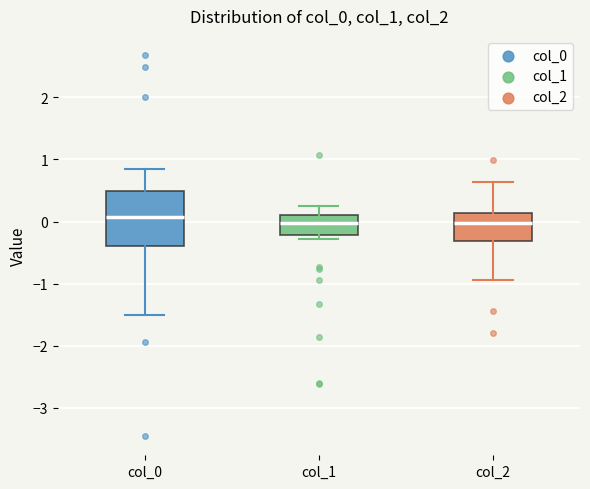

Reading left to right, transcribe this box plot: for each box, give where its median line is, the range the box spans, and where its two whiskers end, as read against the y-axis. The values are not printed on the chart, so give them approximately, as read against the axis.

col_0: median 0.1, box -0.4 to 0.5, whiskers -1.5 to 0.8
col_1: median 0.0, box -0.2 to 0.1, whiskers -0.3 to 0.3
col_2: median 0.0, box -0.3 to 0.1, whiskers -0.9 to 0.6